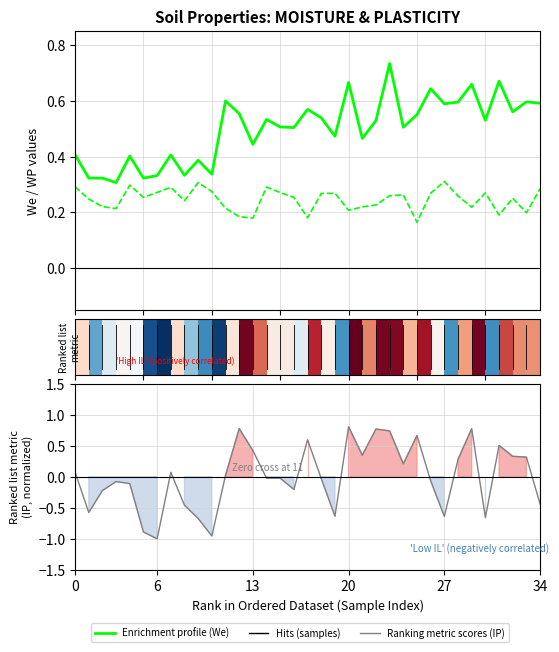

Reading right to left, transcribe all the data shown in this chart.

Enrichment profile (We): 0.6	0.6	0.6	0.7	0.5	0.7	0.6	0.6	0.6	0.6	0.5	0.7	0.5	0.5	0.7	0.5	0.5	0.6	0.5	0.5	0.5	0.4	0.6	0.6	0.3	0.4	0.3	0.4	0.3	0.3	0.4	0.3	0.3	0.3	0.4
WP profile: 0.3	0.2	0.3	0.2	0.3	0.2	0.3	0.3	0.3	0.2	0.3	0.3	0.2	0.2	0.2	0.3	0.3	0.2	0.3	0.3	0.3	0.2	0.2	0.2	0.3	0.3	0.2	0.3	0.3	0.3	0.3	0.2	0.2	0.2	0.3
Ranking metric scores: -0.4	0.3	0.3	0.5	-0.7	0.8	0.3	-0.6	-0.1	0.7	0.2	0.7	0.8	0.3	0.8	-0.6	-0.0	0.6	-0.2	-0.0	-0.0	0.4	0.8	0.0	-1.0	-0.7	-0.5	0.1	-1.0	-0.9	-0.1	-0.1	-0.2	-0.6	0.1